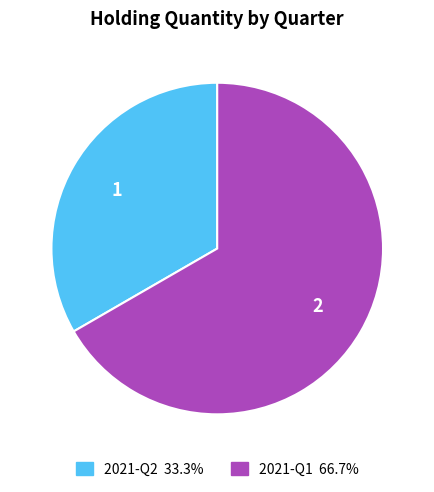

Count the number of slices in the pie.

2